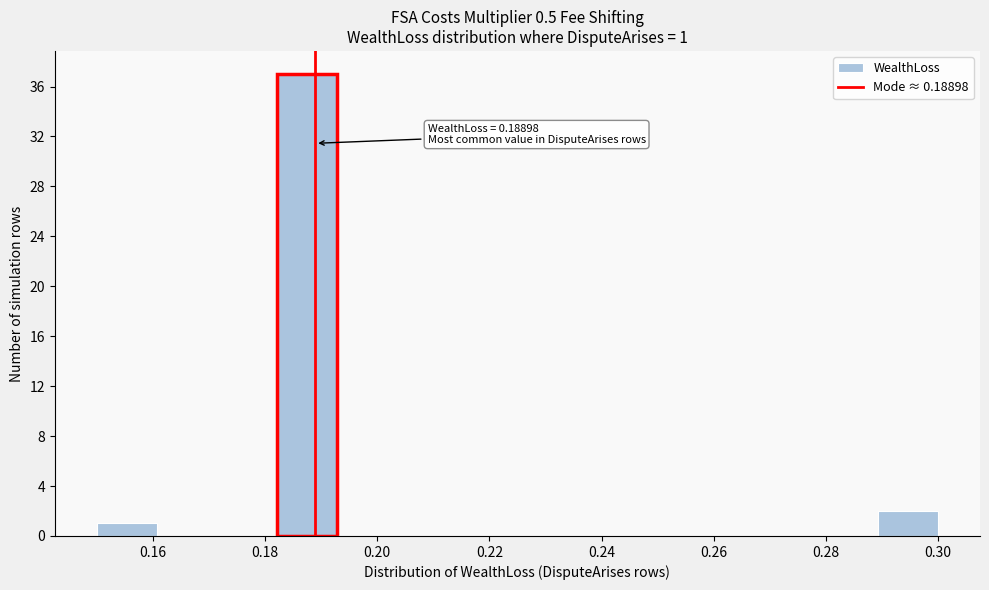

Which range on the x-axis has the tallest bar?

0.182 to 0.192